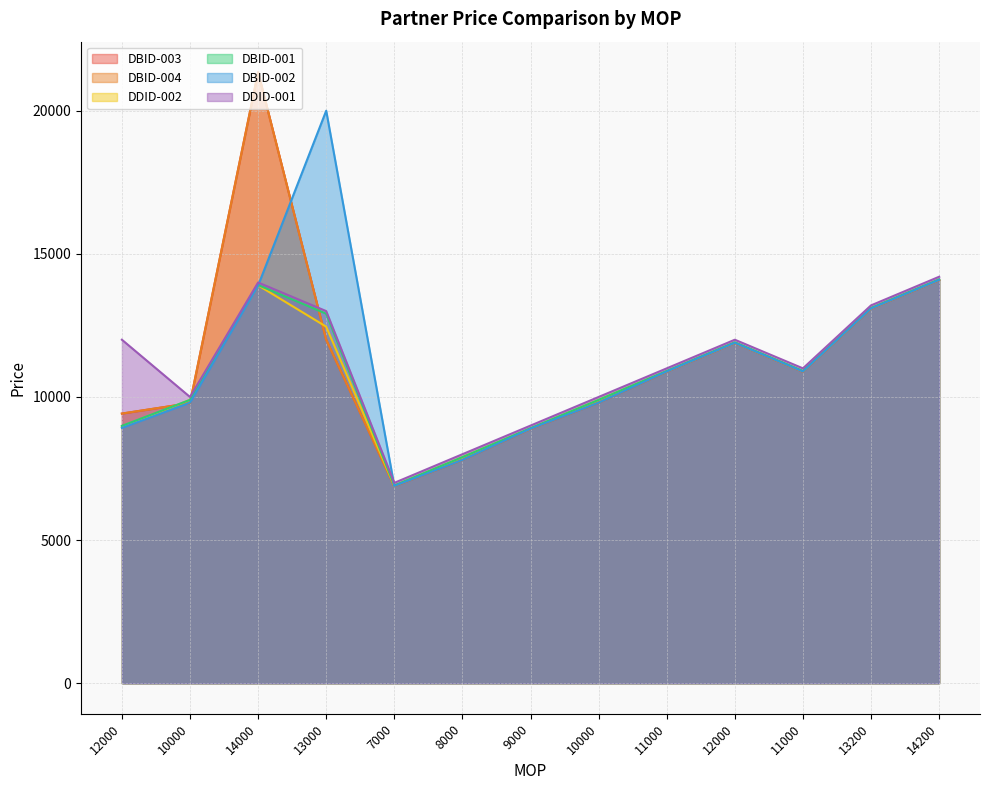

True or false: DDID-001 and DDID-002 intersect in this chart.

False